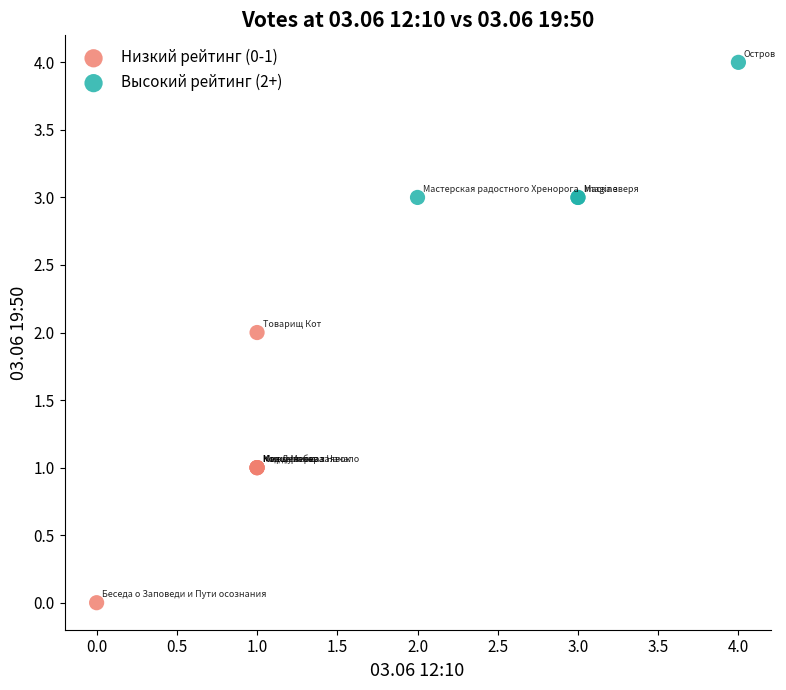

Which series contains the lowest Y value?

Низкий рейтинг (0-1)